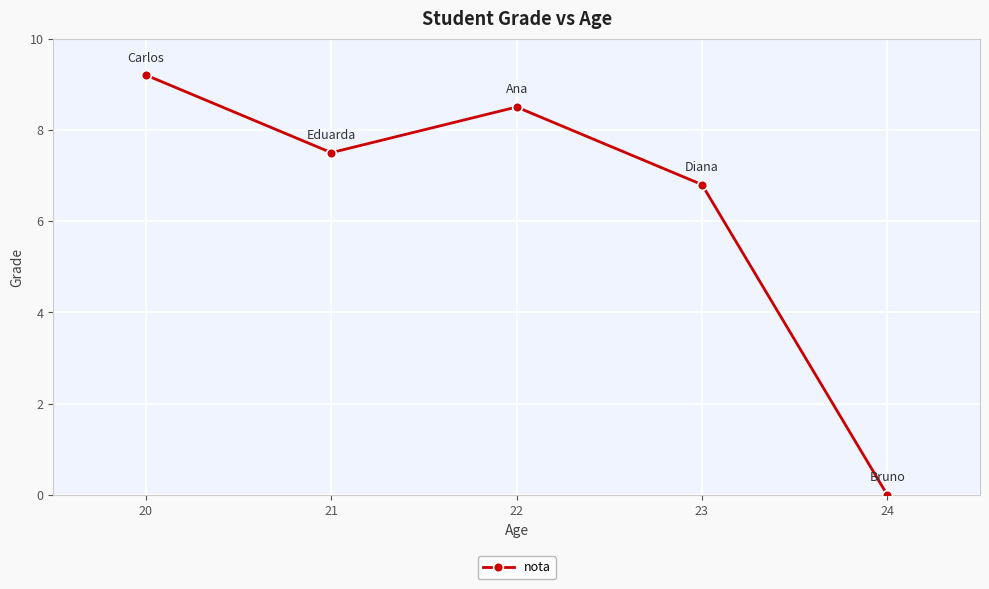

What is the difference between the maximum and minimum values?

9.2